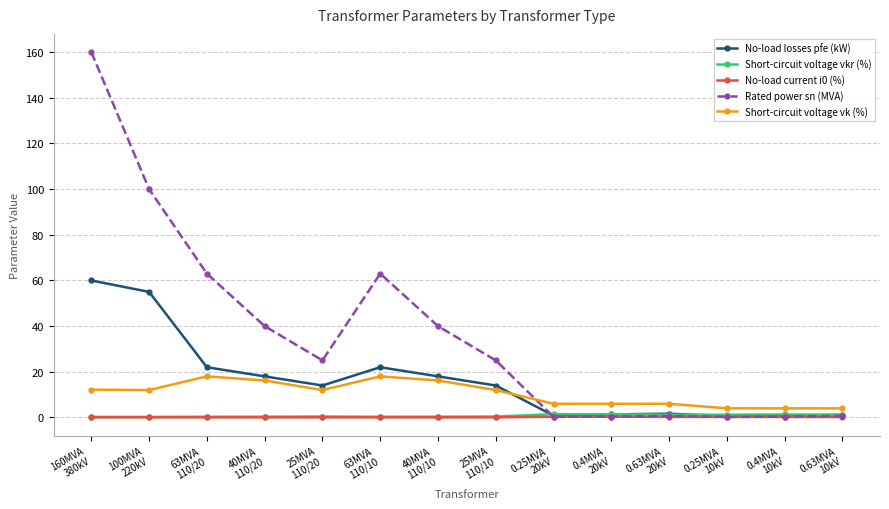

Which series has the largest total across all categories?

Rated power sn (MVA)